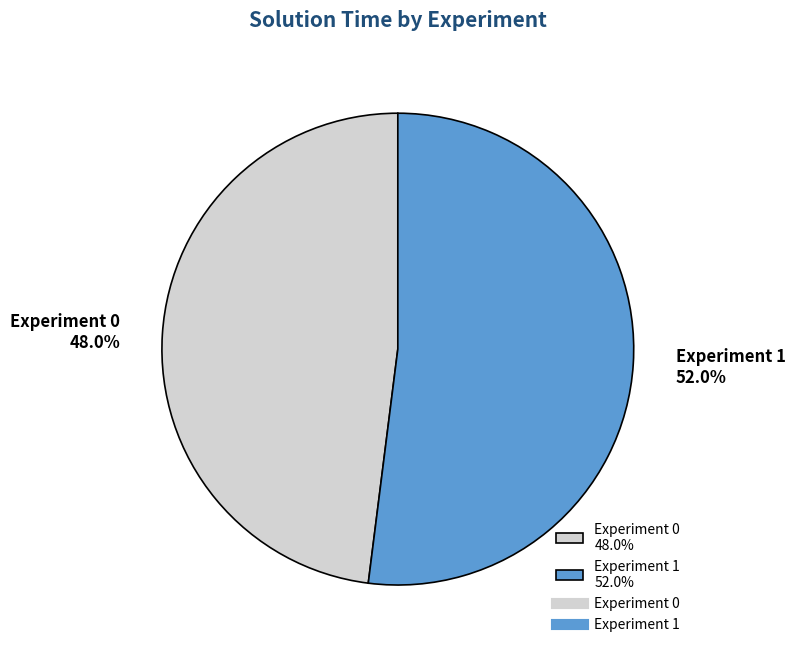

Is there any slice that represents more than half of the pie?

Yes